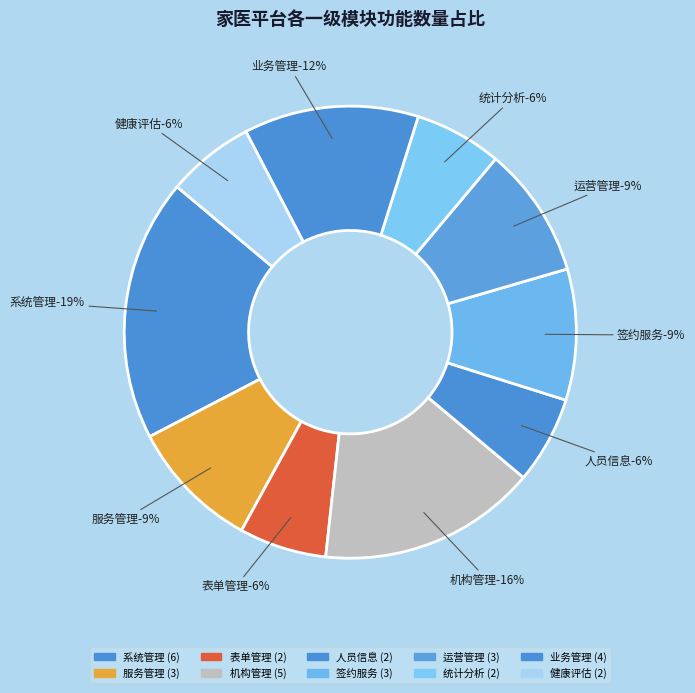

What is the largest slice in the pie chart?

系统管理